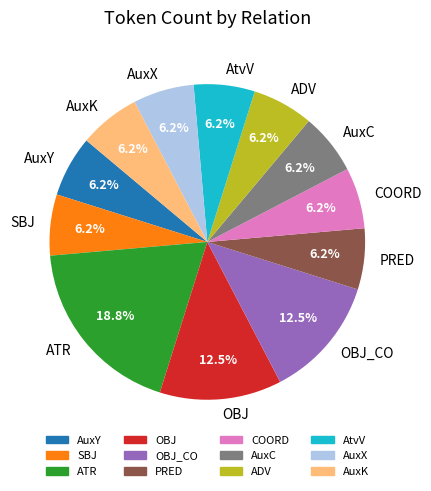

Count the number of slices in the pie.

12